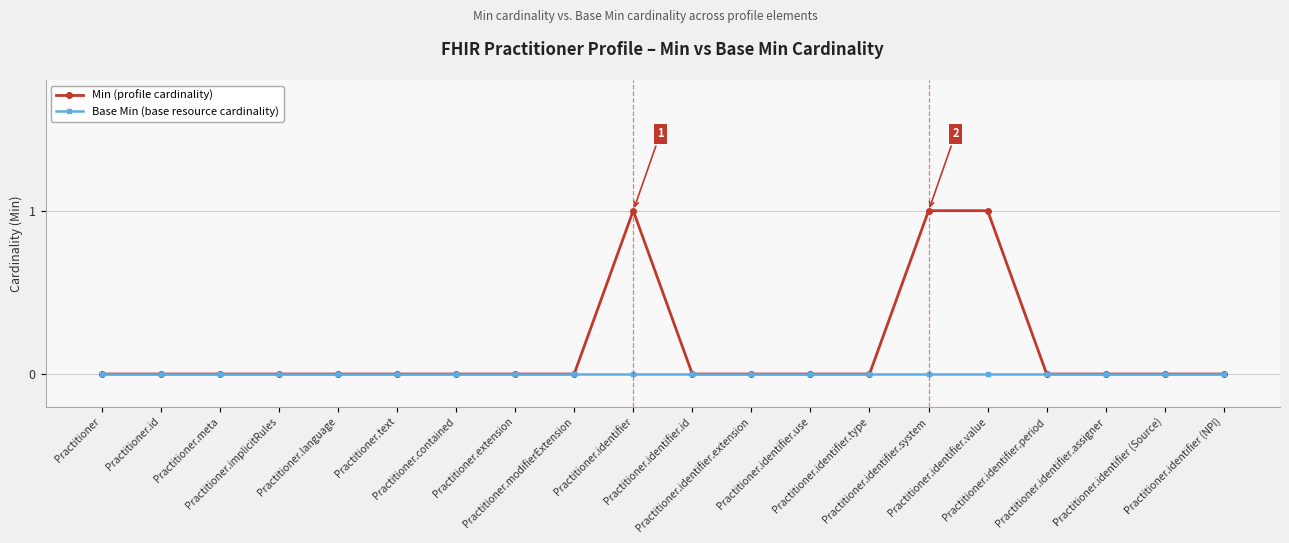

What are all the series names shown in the legend?

Min (profile cardinality), Base Min (base resource cardinality)